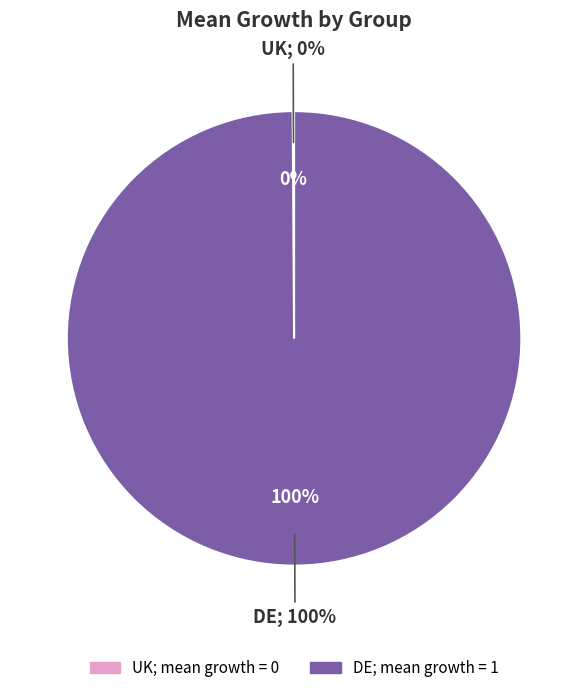

Is the sum of DE and UK greater than half?

Yes